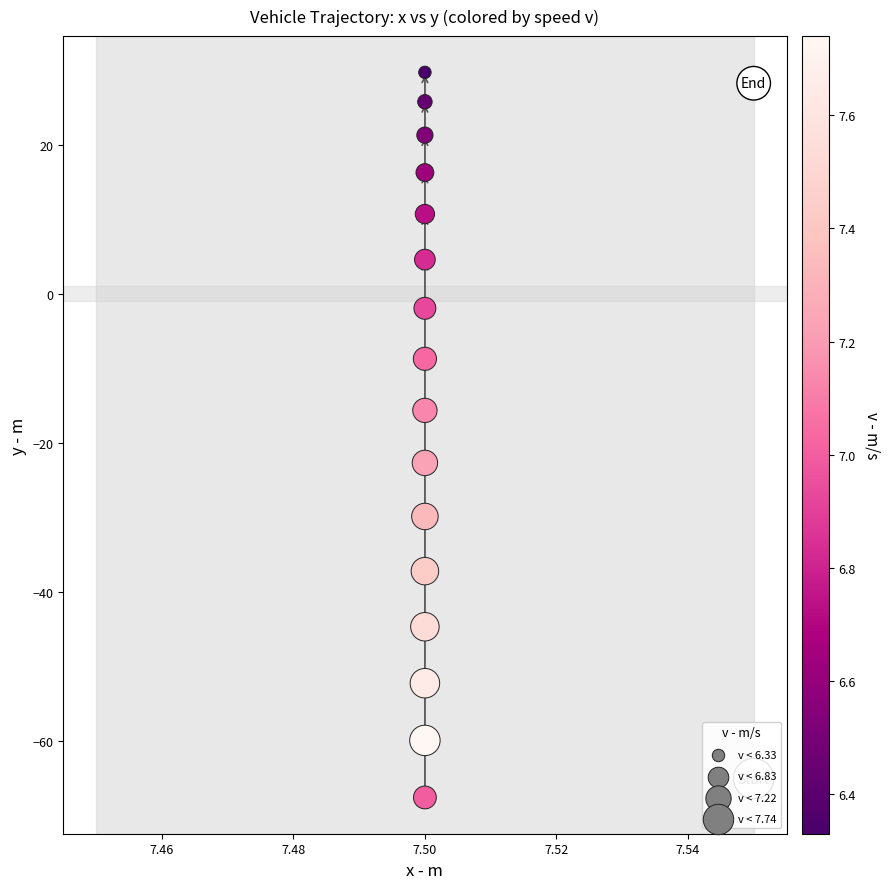

What Y value in the scatter plot is closest to -18?

-15.6